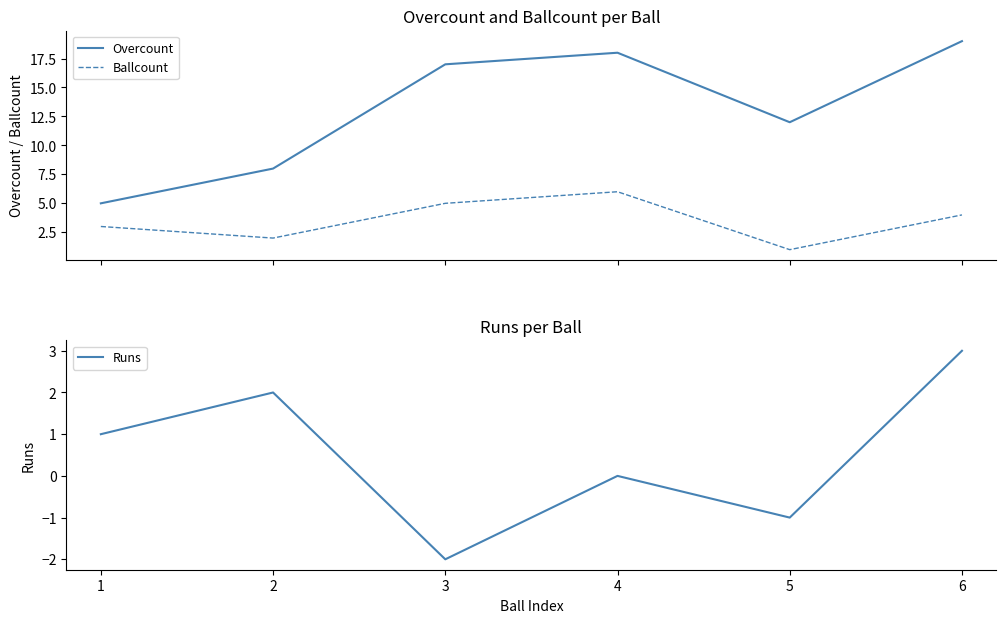

How many lines are shown in the chart?

3